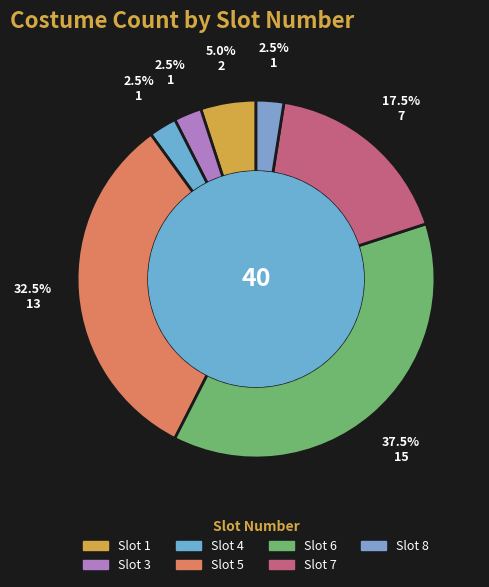

To the nearest percent, what is the difference between the largest and smallest slice percentages?

35%